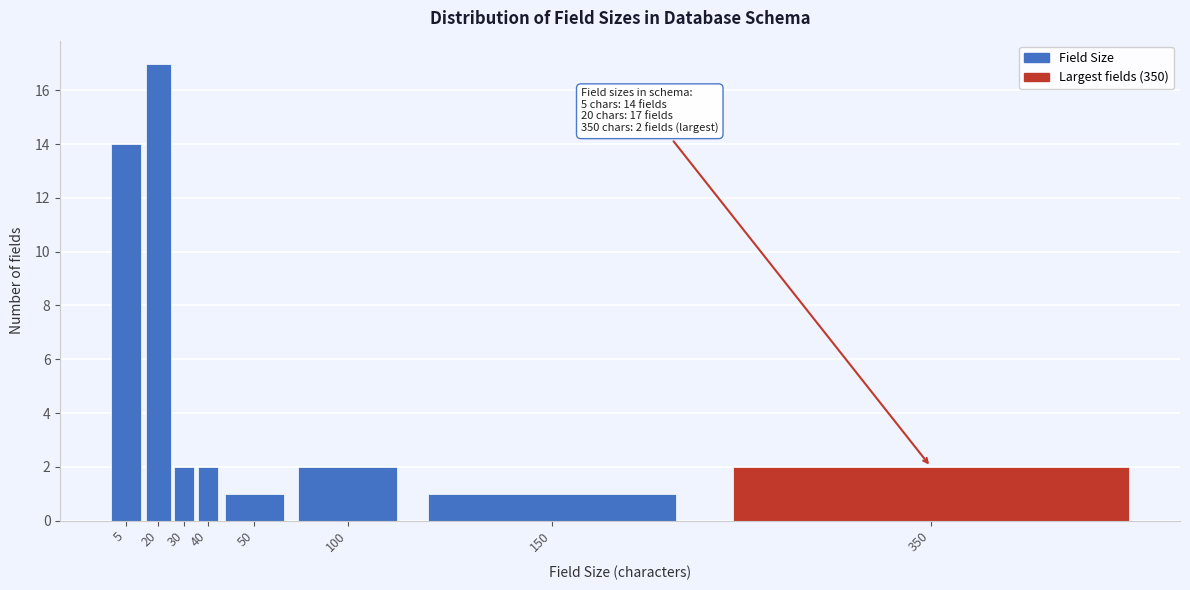

Reading left to right, transcribe all the data shown in this chart.

5=14	20=17	30=2	40=2	50=1	100=2	150=1	350=2